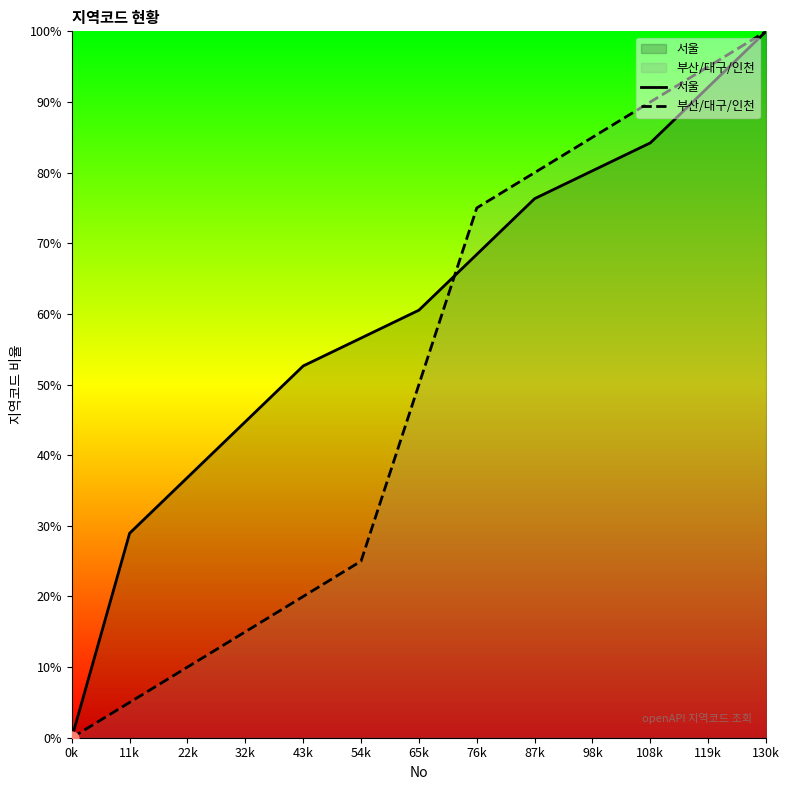

What are all the series names shown in the legend?

서울, 부산/대구/인천